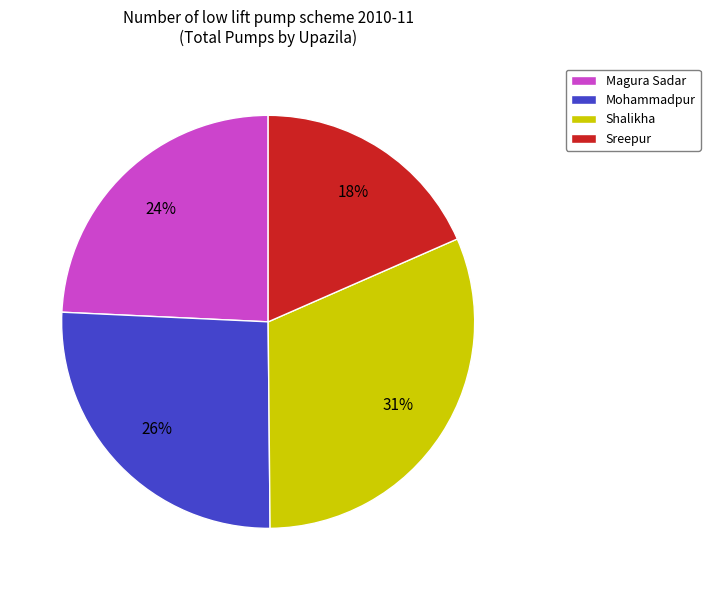

Rank the categories by value from highest to lowest.

Shalikha, Mohammadpur, Magura Sadar, Sreepur